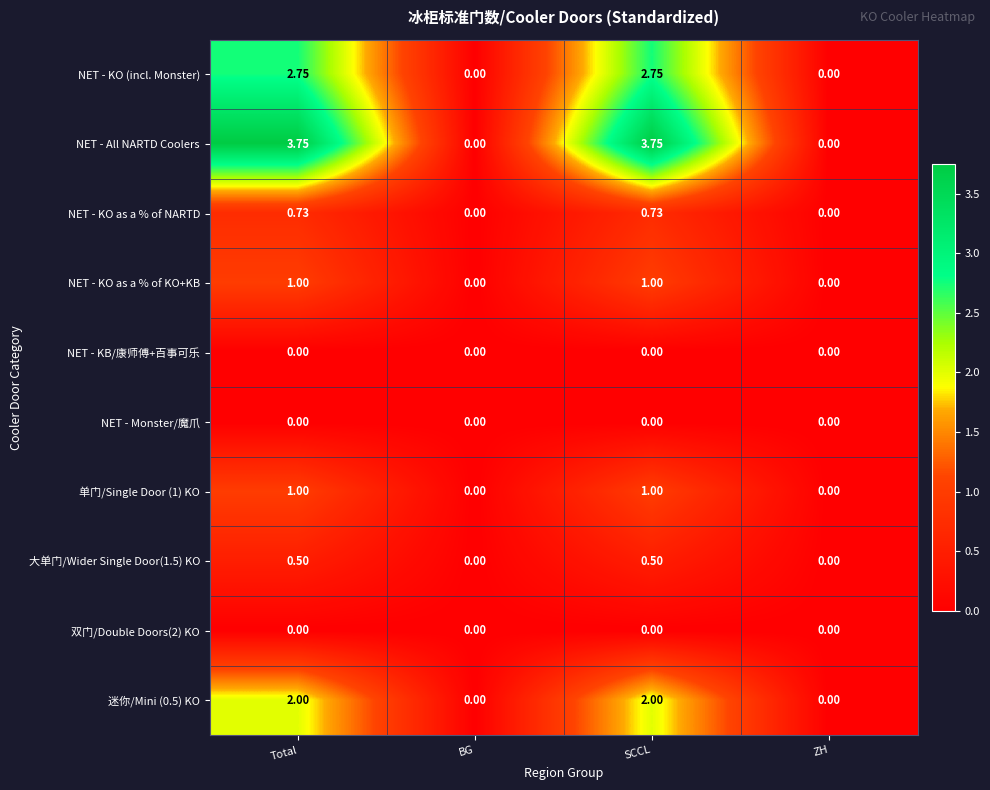

What is the total value across all series at SCCL?

11.7